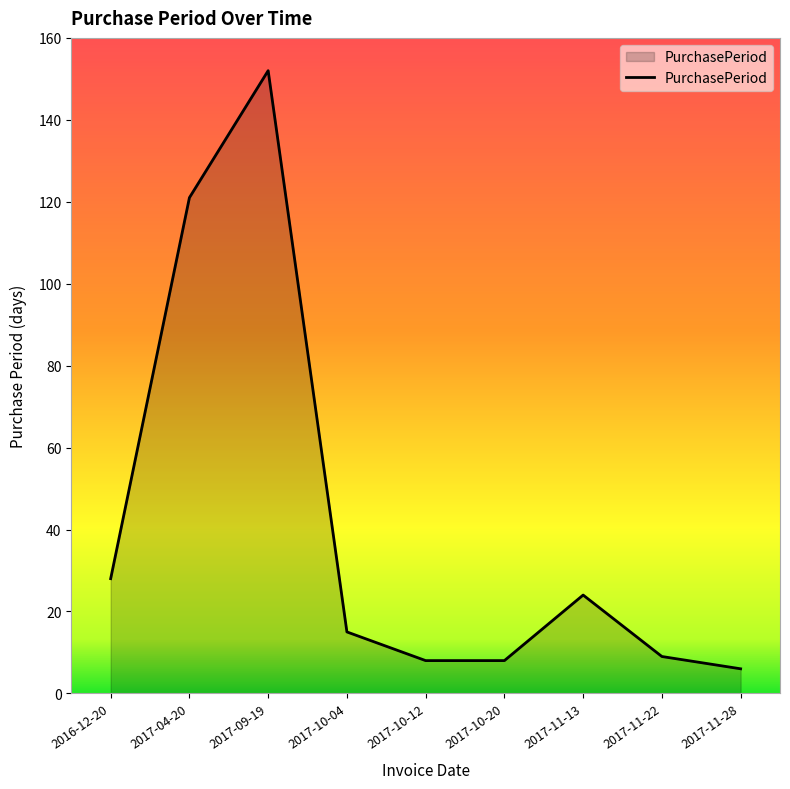

What is the approximate value at 2017-11-13?

24